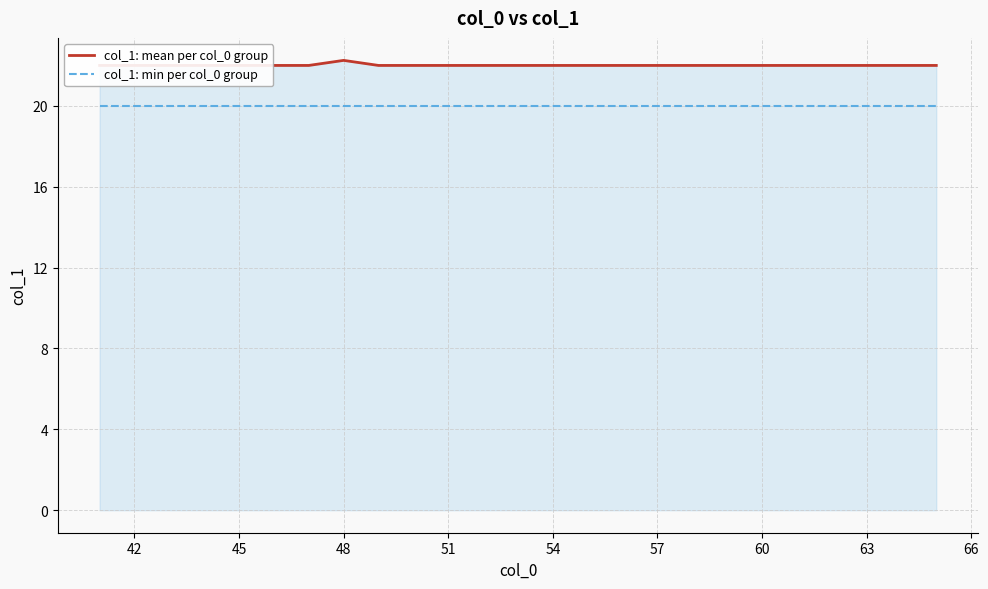

Reading left to right, list all the values displayed in this chart.

col_1: mean per col_0 group: 22.0	22.0	22.0	22.0	22.0	22.0	22.0	22.2	22.0	22.0	22.0	22.0	22.0	22.0	22.0	22.0	22.0	22.0	22.0	22.0	22.0	22.0	22.0	22.0	22.0
col_1: min per col_0 group: 20.0	20.0	20.0	20.0	20.0	20.0	20.0	20.0	20.0	20.0	20.0	20.0	20.0	20.0	20.0	20.0	20.0	20.0	20.0	20.0	20.0	20.0	20.0	20.0	20.0